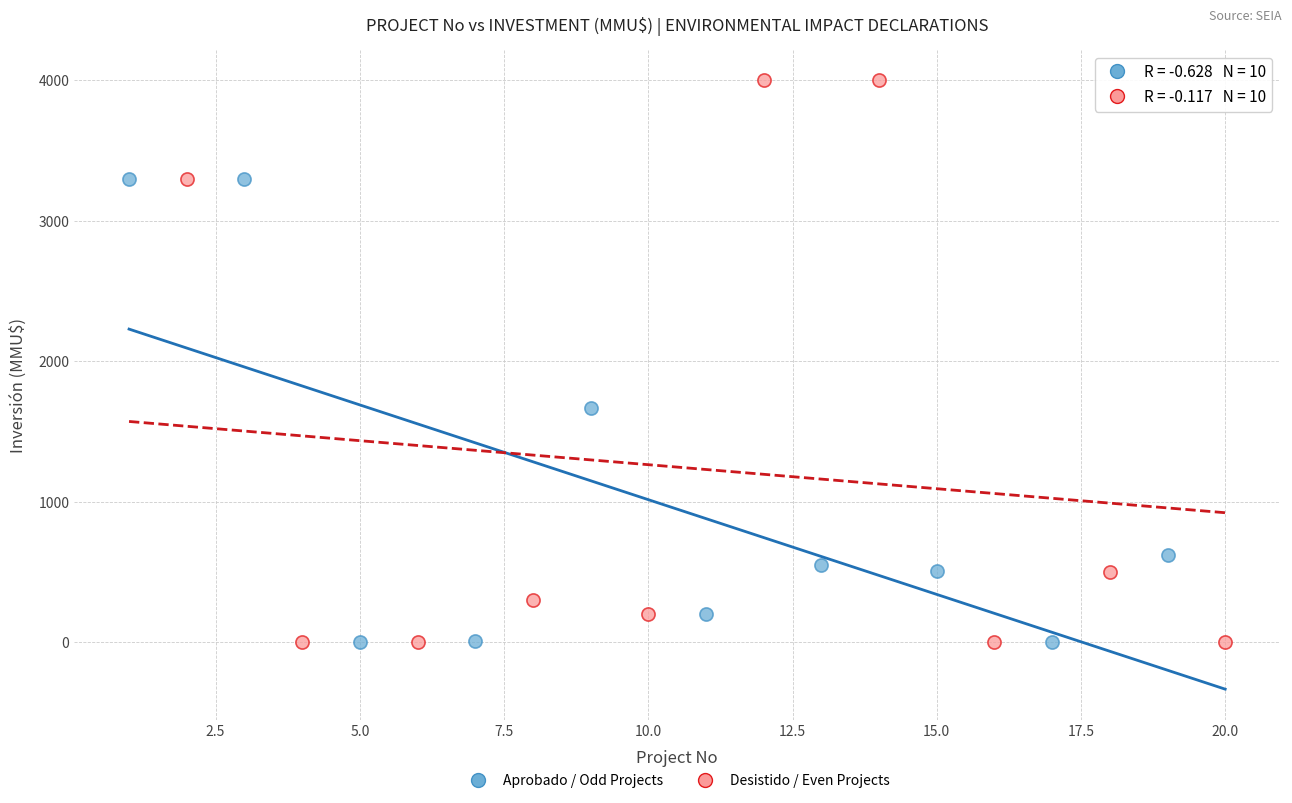

Which series has the largest Y range (max minus min)?

Desistido / Even Projects